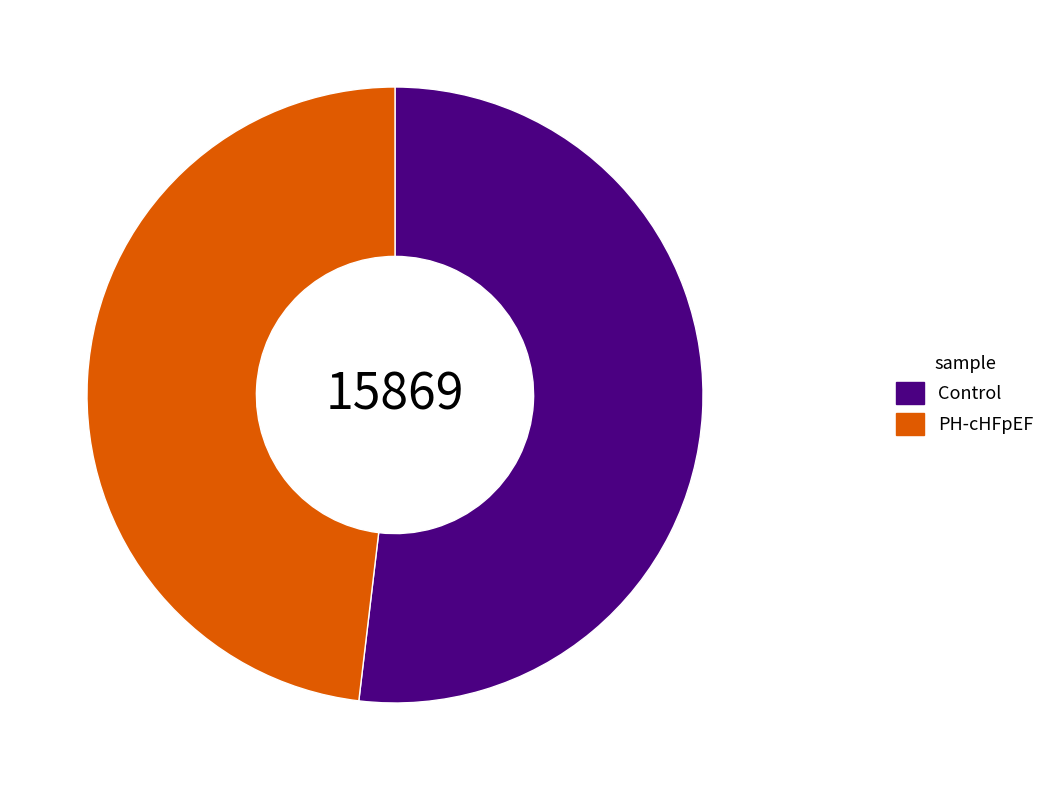

Does Control represent more than half of the total?

Yes